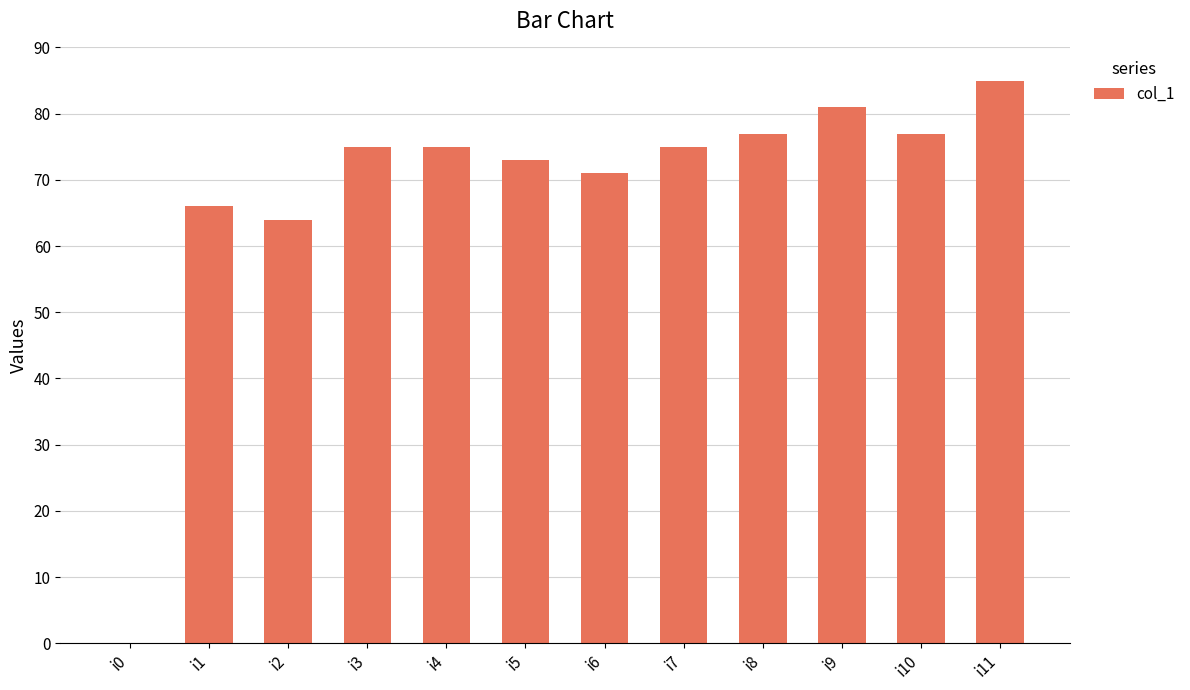

Where is the data nearest to the value 42?

i2